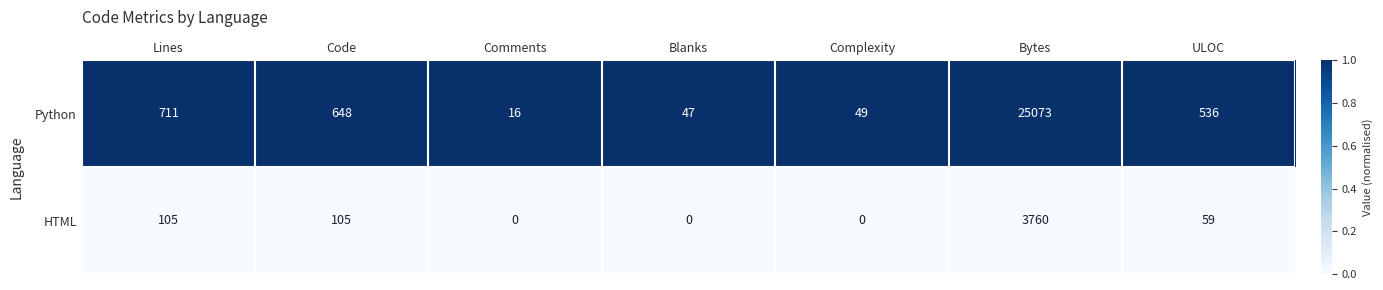

The value of Python at Blanks is 76. True or false?

False